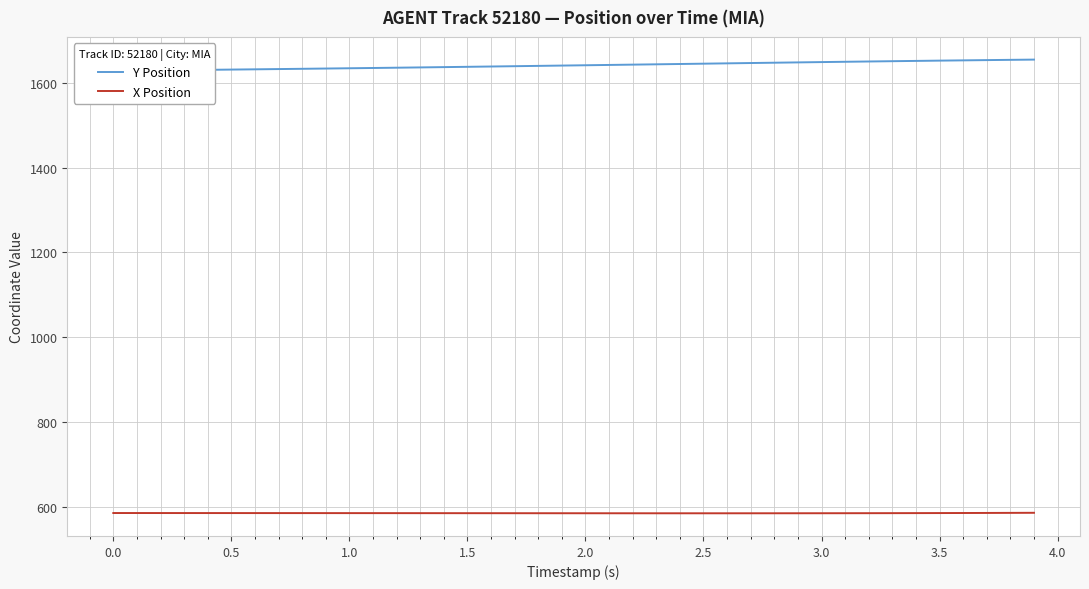

Does the chart display data point markers on the line(s)?

No